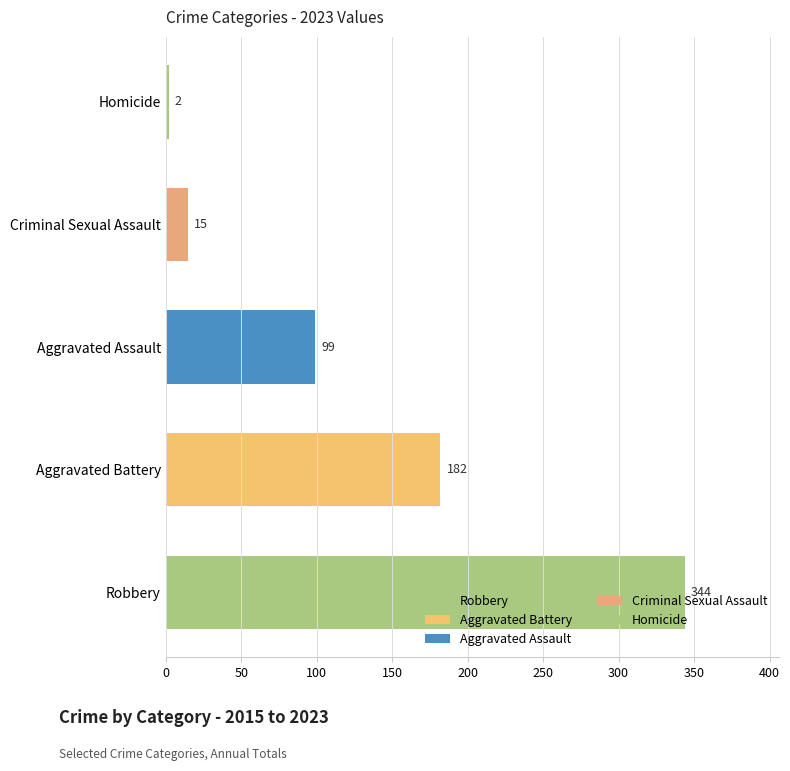

What are all the series names shown in the legend?

Aggravated Assault, Aggravated Battery, Criminal Sexual Assault, Homicide, Robbery